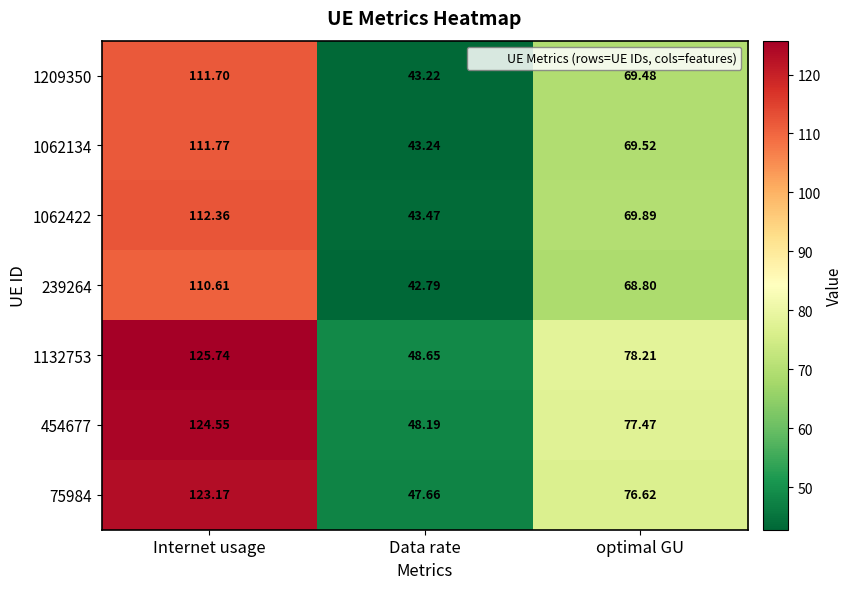

What is the spread (max minus min) of values at optimal GU?

9.4